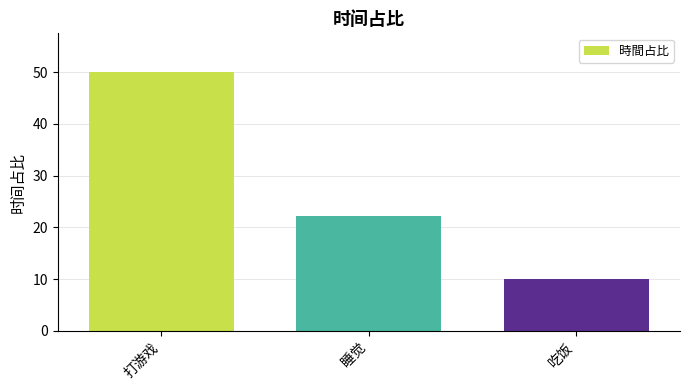

Reading right to left, list all the values displayed in this chart.

10.0	22.2	50.0